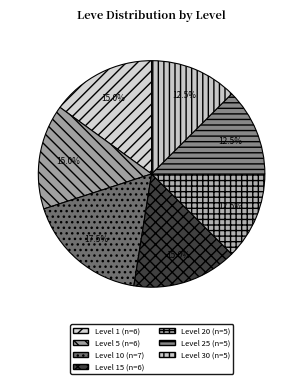

Is there any slice that represents more than half of the pie?

No